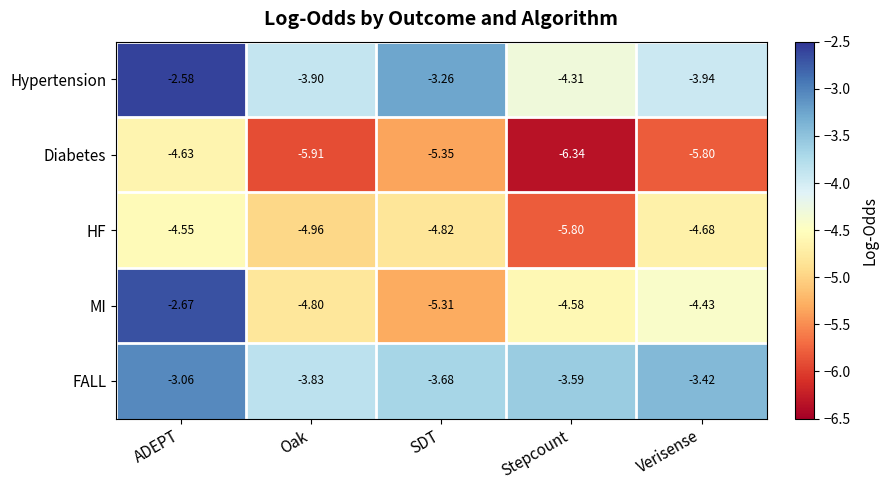

Rank the series at SDT from lowest to highest value.

Diabetes, MI, HF, FALL, Hypertension